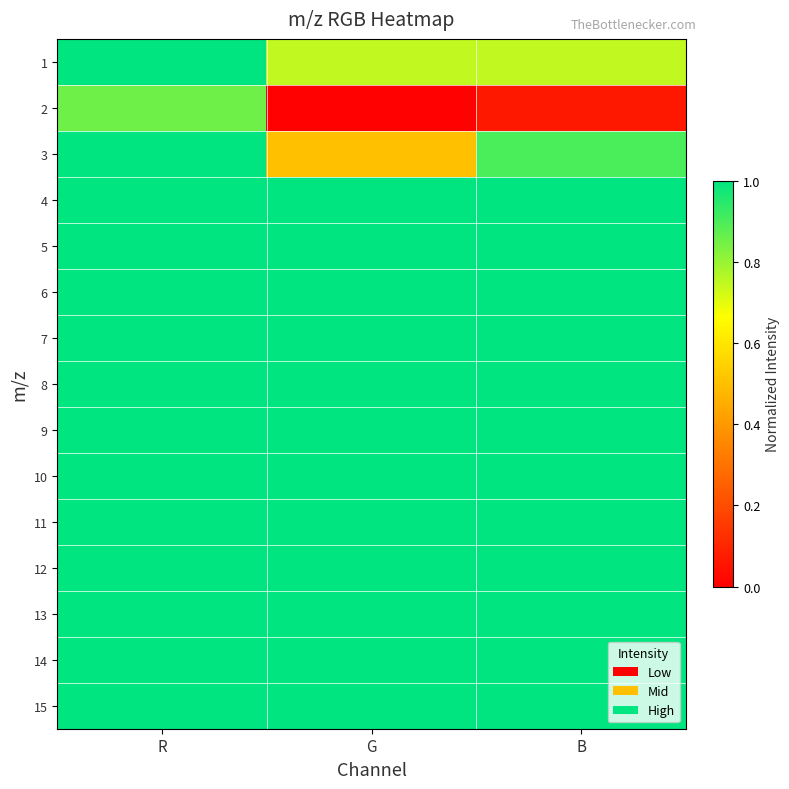

Reading left to right, transcribe all the data shown in this chart.

1: R=1.0	G=0.7	B=0.7
2: R=0.9	G=0.0	B=0.1
3: R=1.0	G=0.5	B=0.9
4: R=1.0	G=1.0	B=1.0
5: R=1.0	G=1.0	B=1.0
6: R=1.0	G=1.0	B=1.0
7: R=1.0	G=1.0	B=1.0
8: R=1.0	G=1.0	B=1.0
9: R=1.0	G=1.0	B=1.0
10: R=1.0	G=1.0	B=1.0
11: R=1.0	G=1.0	B=1.0
12: R=1.0	G=1.0	B=1.0
13: R=1.0	G=1.0	B=1.0
14: R=1.0	G=1.0	B=1.0
15: R=1.0	G=1.0	B=1.0